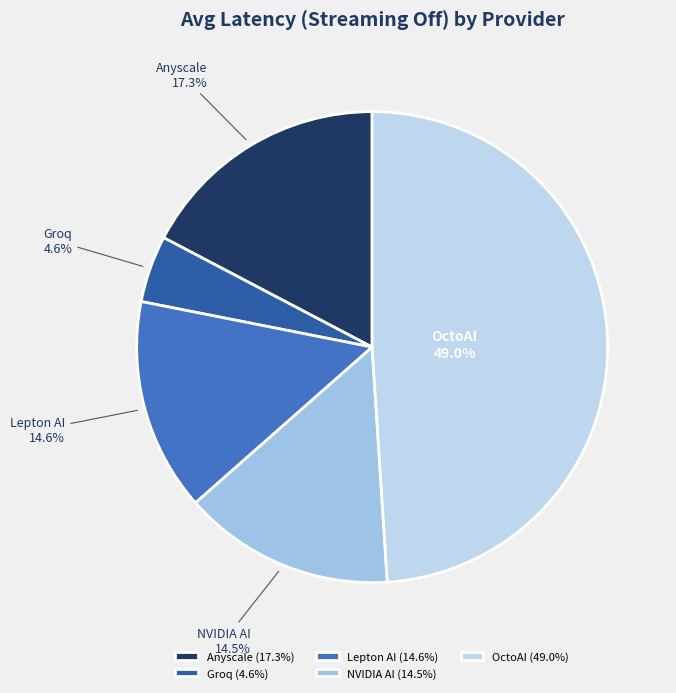

Combined, what portion of the pie is NVIDIA AI and Lepton AI?

29.1%